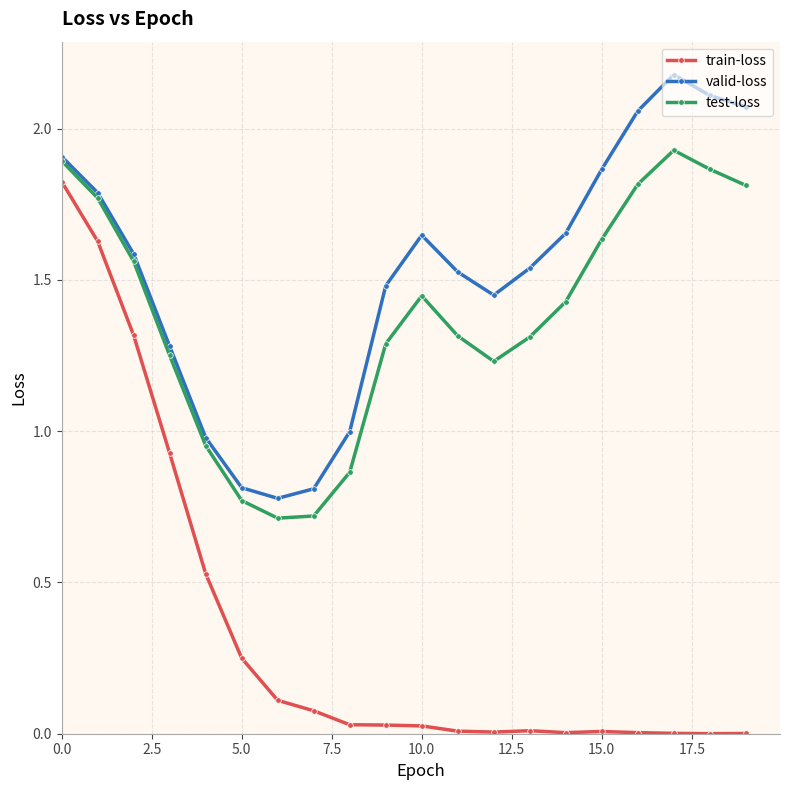

True or false: valid-loss and train-loss cross at least once.

False